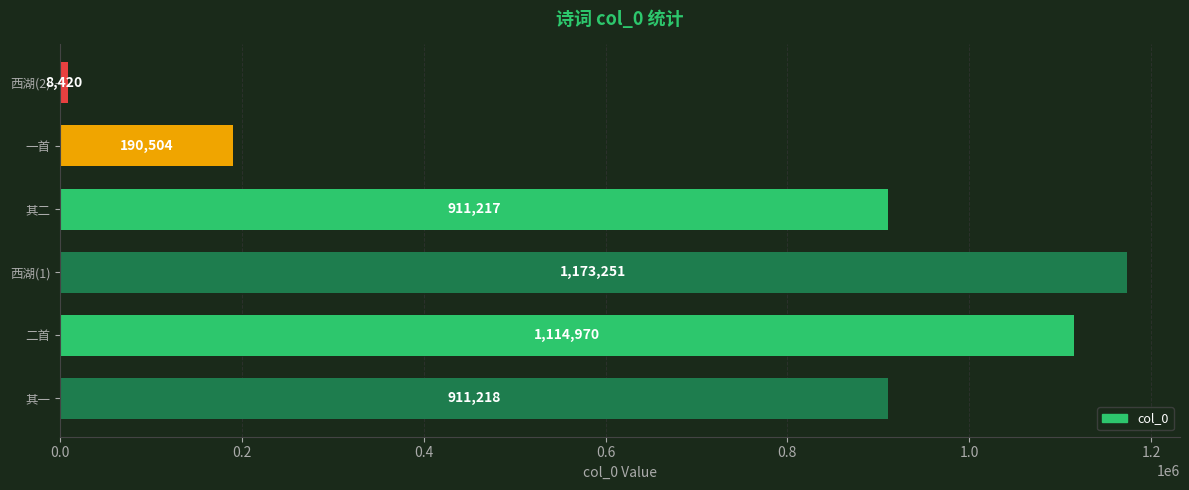

What is the difference between the maximum and minimum values?

1164831